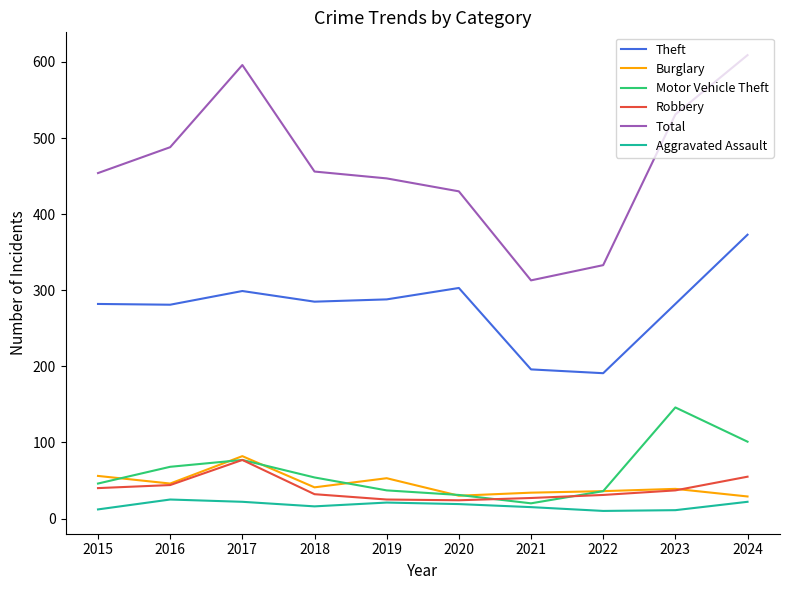

Which series has the largest total across all categories?

Total